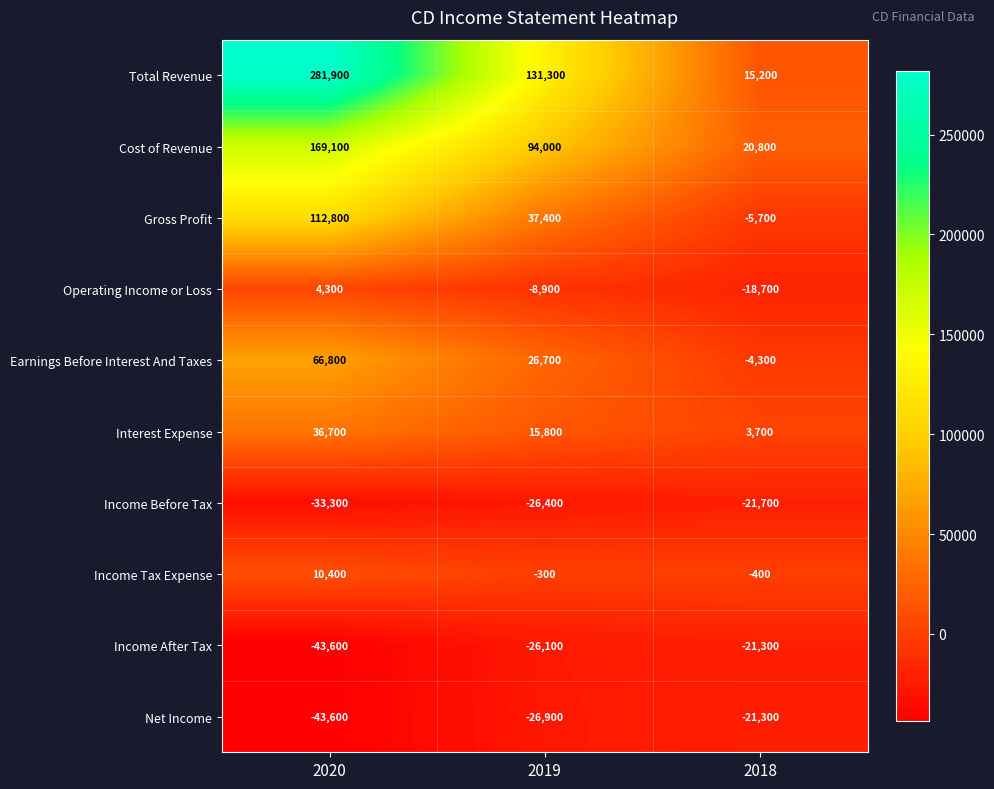

Reading left to right, what are all the values shown in this chart?

Total Revenue: 2020=281900	2019=131300	2018=15200
Cost of Revenue: 2020=169100	2019=94000	2018=20800
Gross Profit: 2020=112800	2019=37400	2018=-5700
Operating Income or Loss: 2020=4300	2019=-8900	2018=-18700
Earnings Before Interest And Taxes: 2020=66800	2019=26700	2018=-4300
Interest Expense: 2020=36700	2019=15800	2018=3700
Income Before Tax: 2020=-33300	2019=-26400	2018=-21700
Income Tax Expense: 2020=10400	2019=-300	2018=-400
Income After Tax: 2020=-43600	2019=-26100	2018=-21300
Net Income: 2020=-43600	2019=-26900	2018=-21300